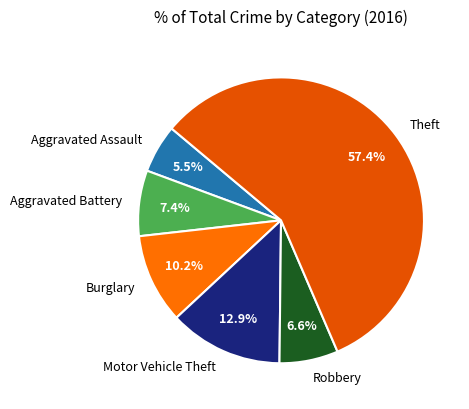

Count the number of slices in the pie.

6